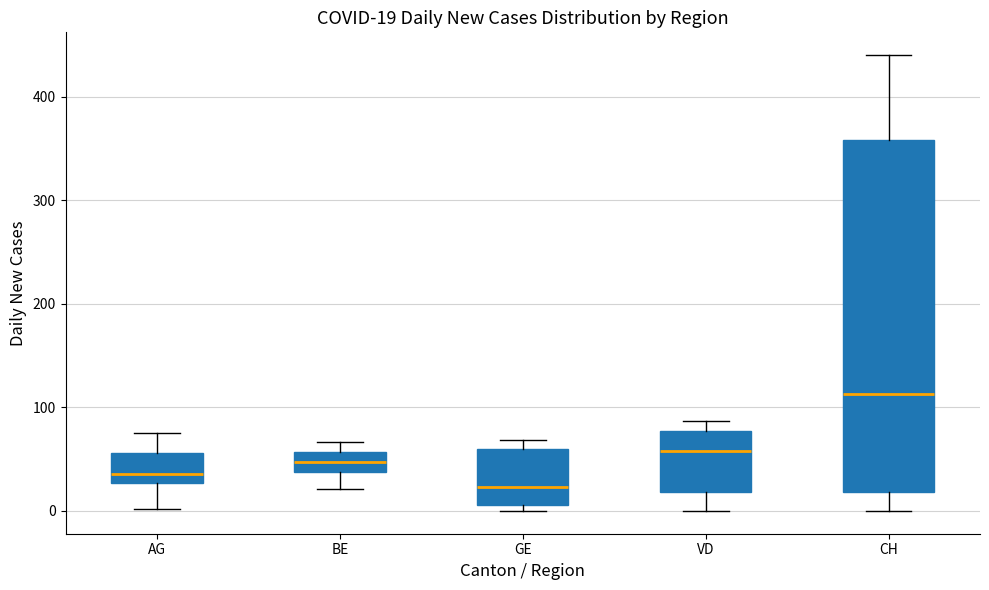

Which box has the lowest median line?

GE